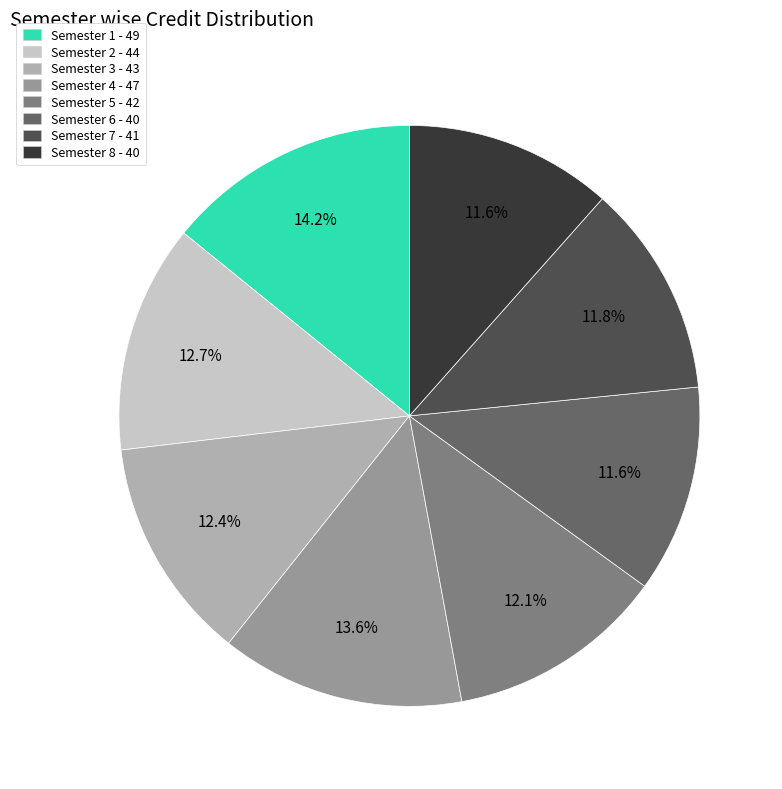

Is Semester 8 the majority of the pie?

No